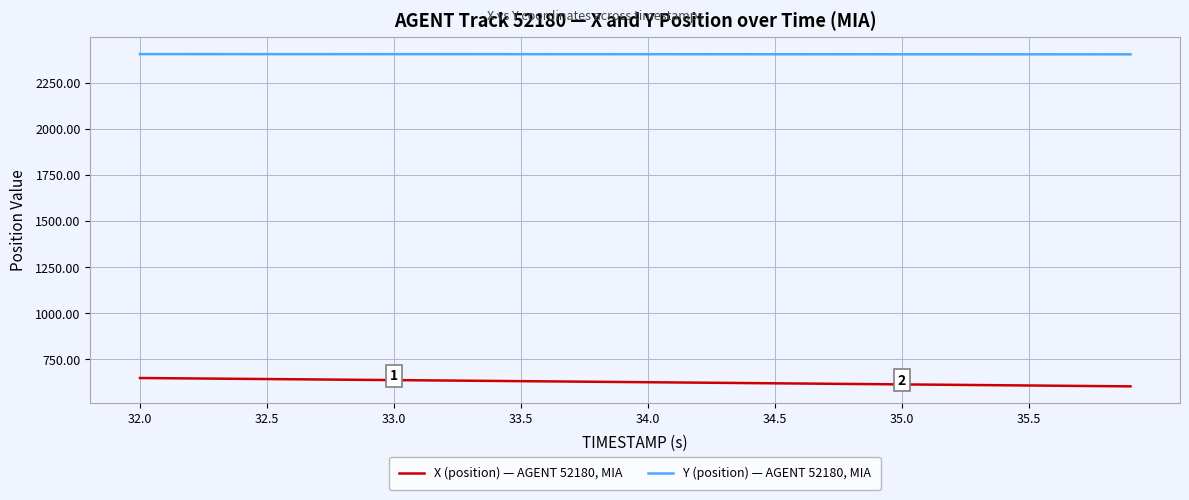

True or false: X (position) — AGENT 52180, MIA and Y (position) — AGENT 52180, MIA intersect in this chart.

False